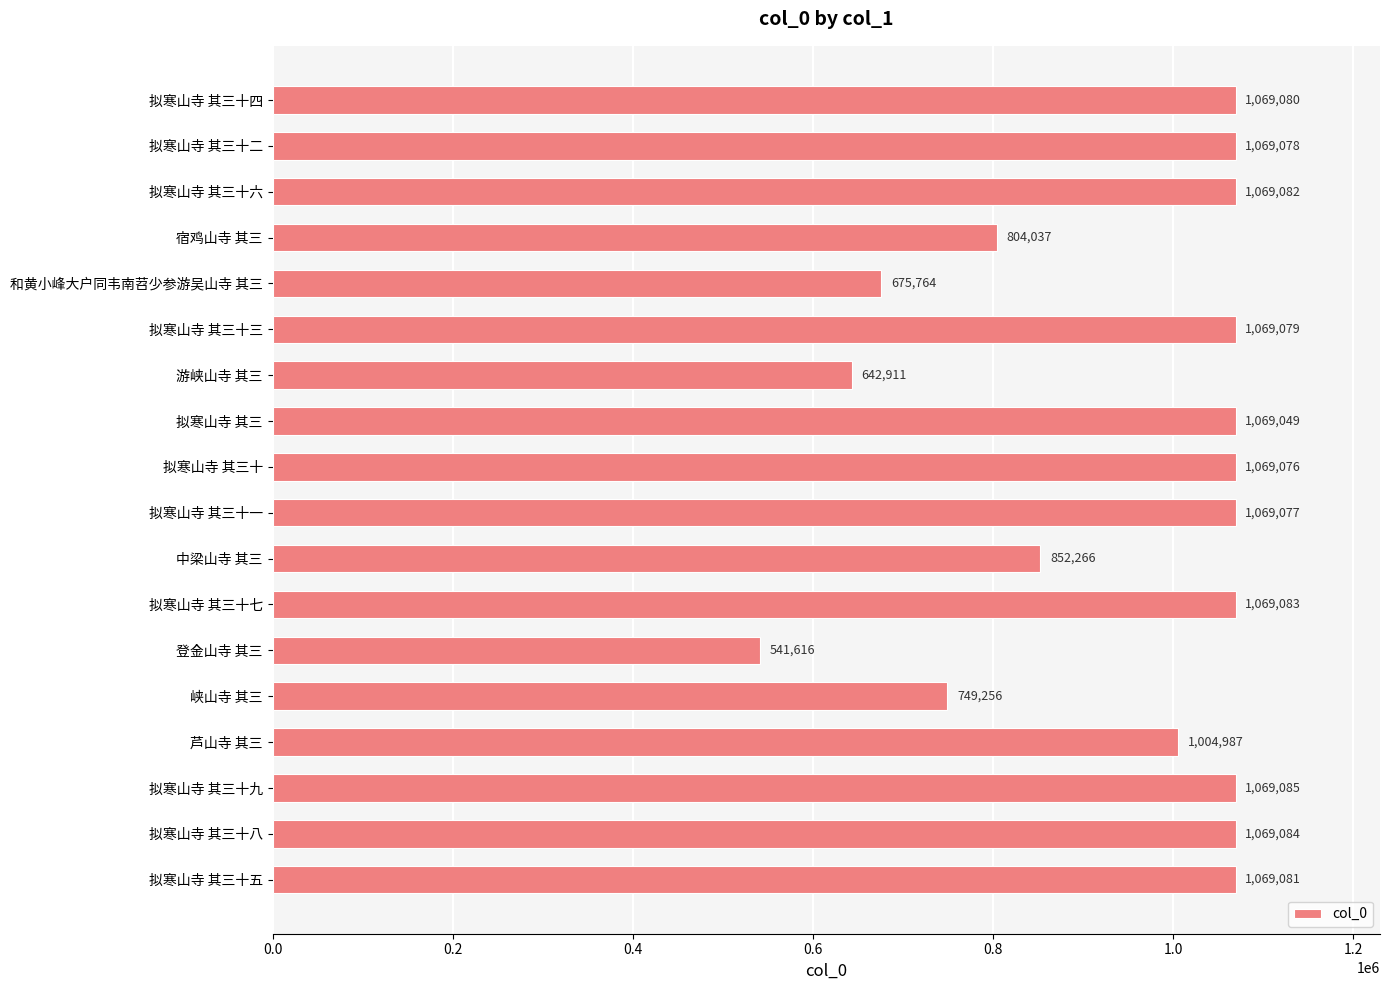

How many data points does each series have?

18